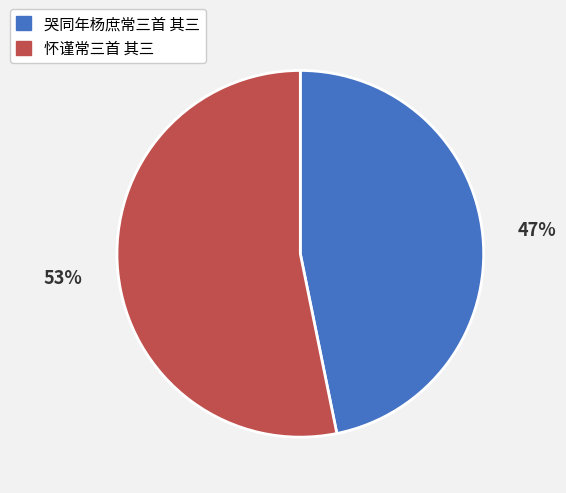

To the nearest percent, what portion does 怀谨常三首 其三 represent?

53%